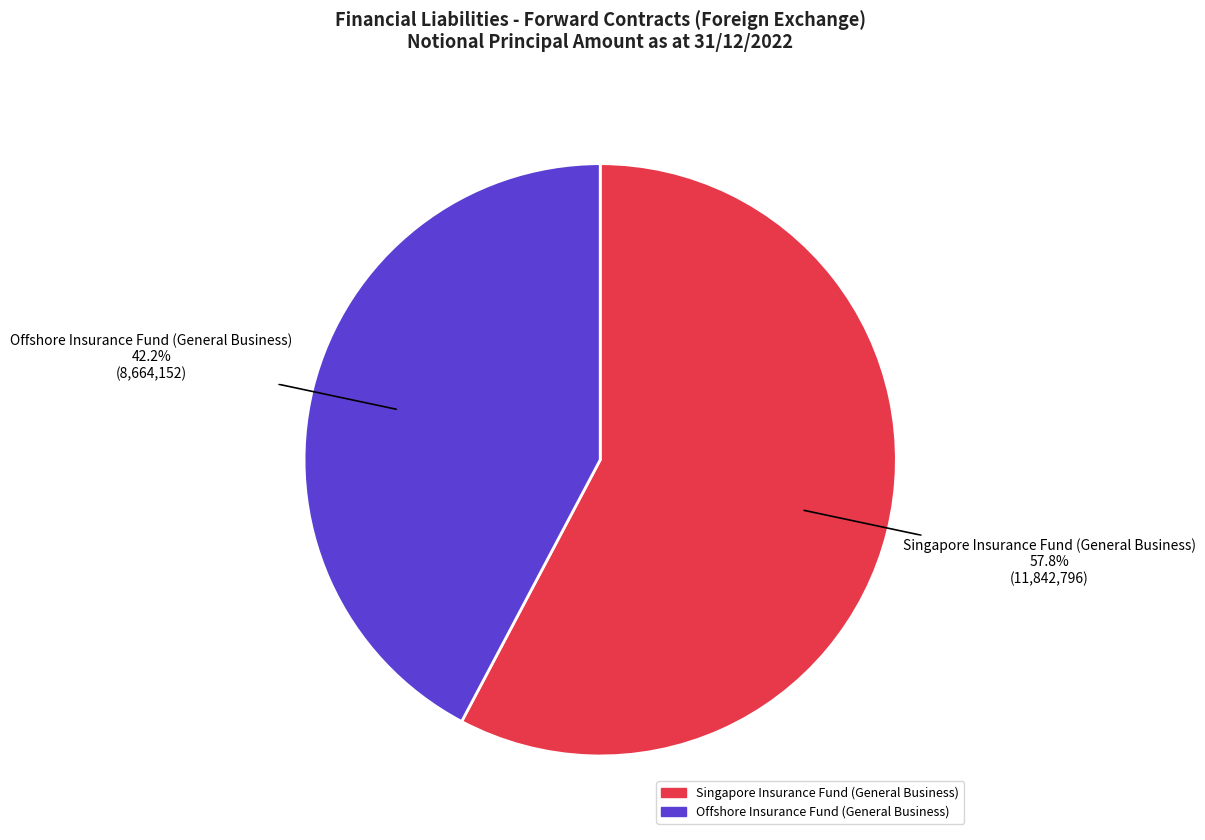

Which has a higher value, Offshore Insurance Fund (General Business) or Singapore Insurance Fund (General Business)?

Singapore Insurance Fund (General Business)